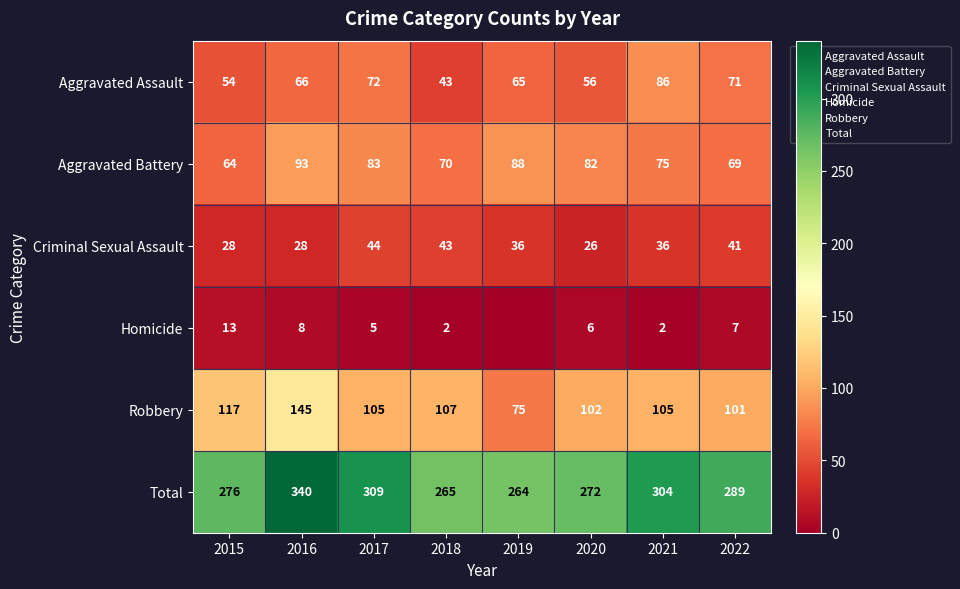

Between 2016 and 2020, which series saw the biggest shift?

Total